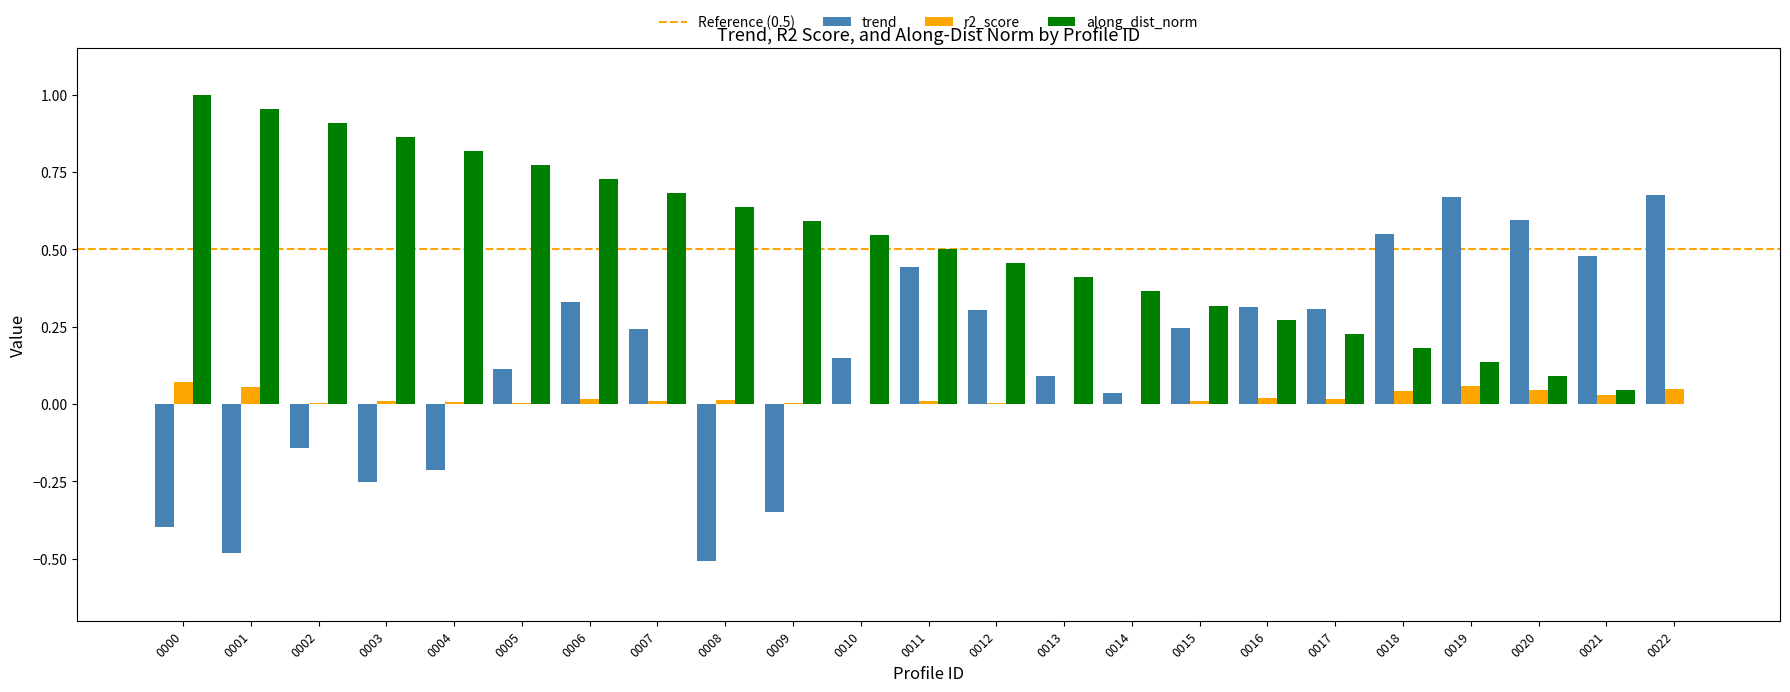

Between 0011 and 0020, which series saw the biggest shift?

along_dist_norm